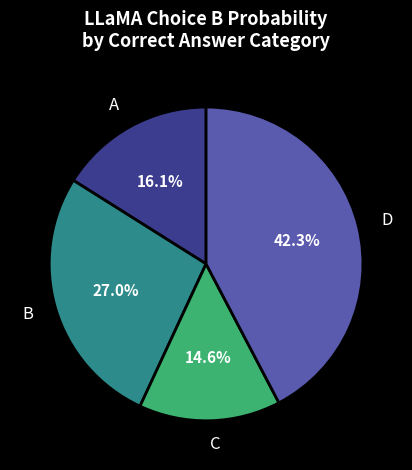

Rank the categories by value from lowest to highest.

C, A, B, D